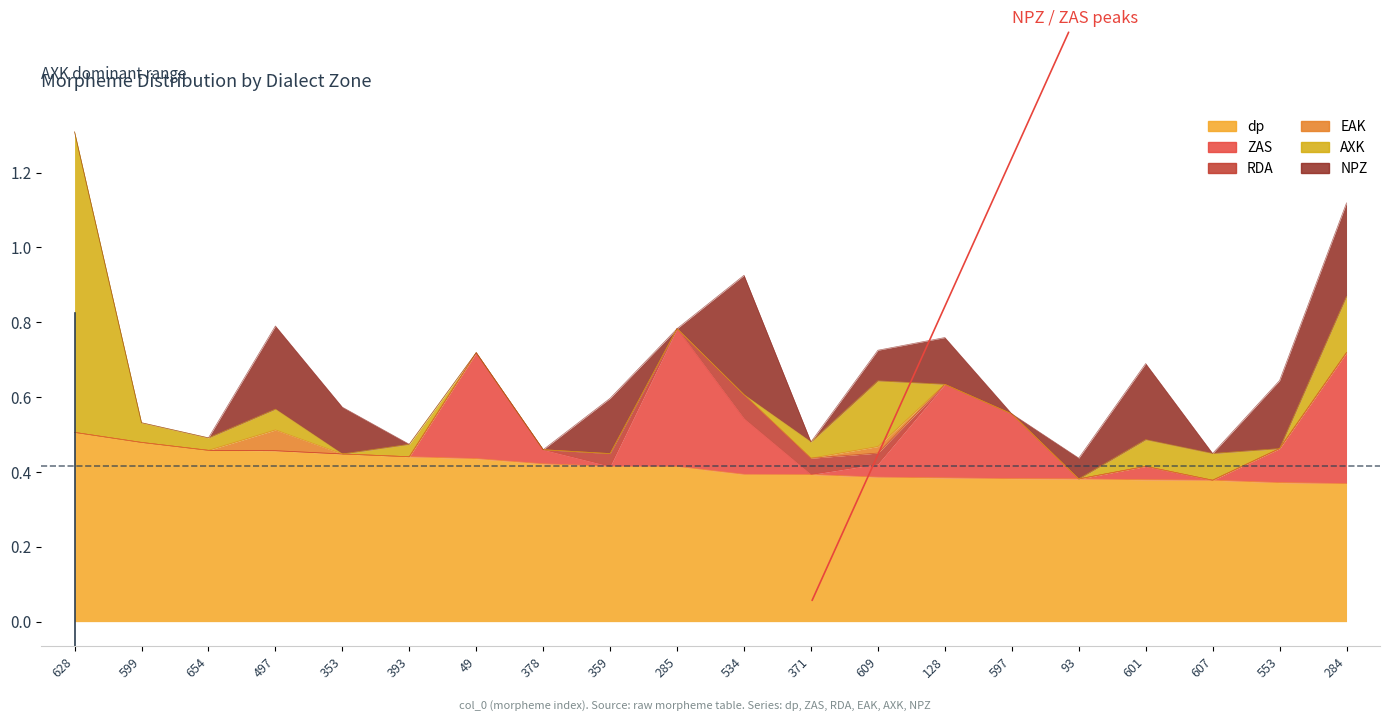

Is the value of EAK at 553 greater than the value of ZAS at 93?

No